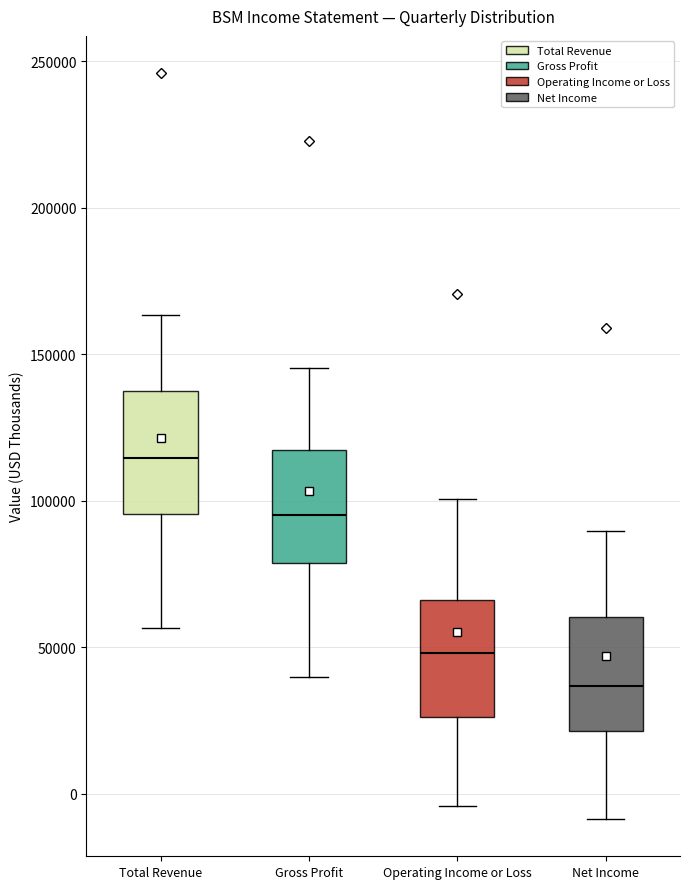

Where does the upper whisker of the box for Total Revenue end on the y-axis? The values are not printed on the chart, so give them approximately, as read against the axis.

165000